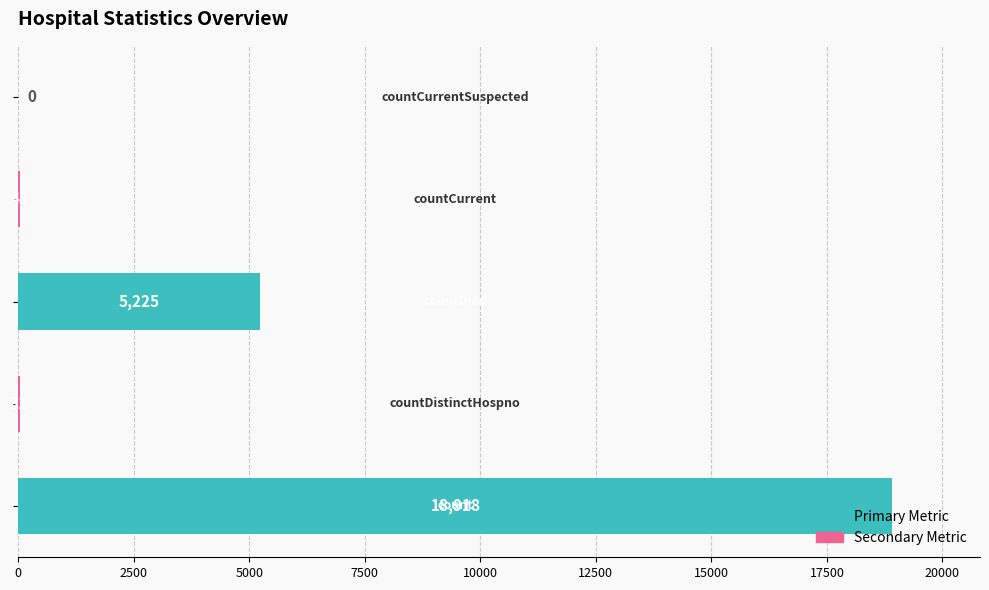

How many values are above zero?

4